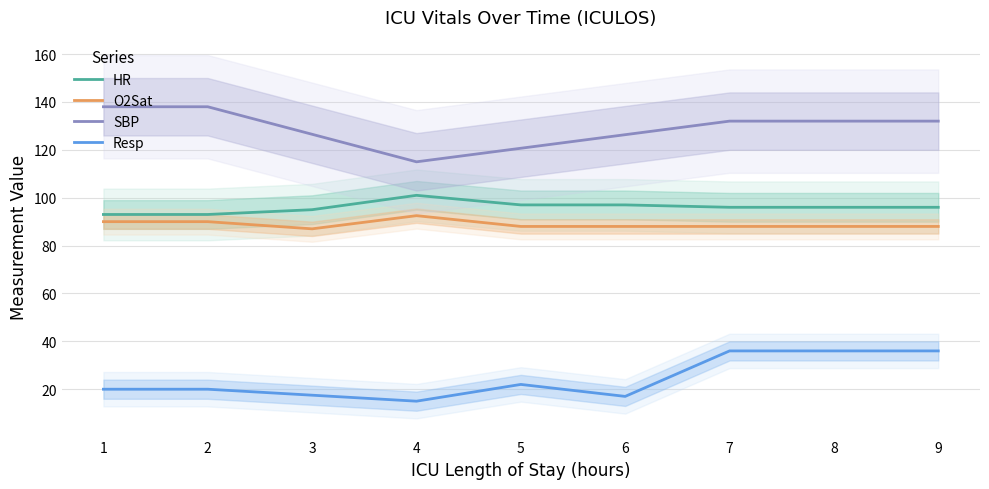

Reading left to right, list all the values displayed in this chart.

HR: 1=93.0	2=93.0	3=95.0	4=101.0	5=97.0	6=97.0	7=96.0	8=96.0	9=96.0
O2Sat: 1=90.0	2=90.0	3=87.0	4=92.5	5=88.0	6=88.0	7=88.0	8=88.0	9=88.0
SBP: 1=138.0	2=138.0	3=126.5	4=115.0	5=120.7	6=126.3	7=132.0	8=132.0	9=132.0
Resp: 1=20.0	2=20.0	3=17.5	4=15.0	5=22.0	6=17.0	7=36.0	8=36.0	9=36.0